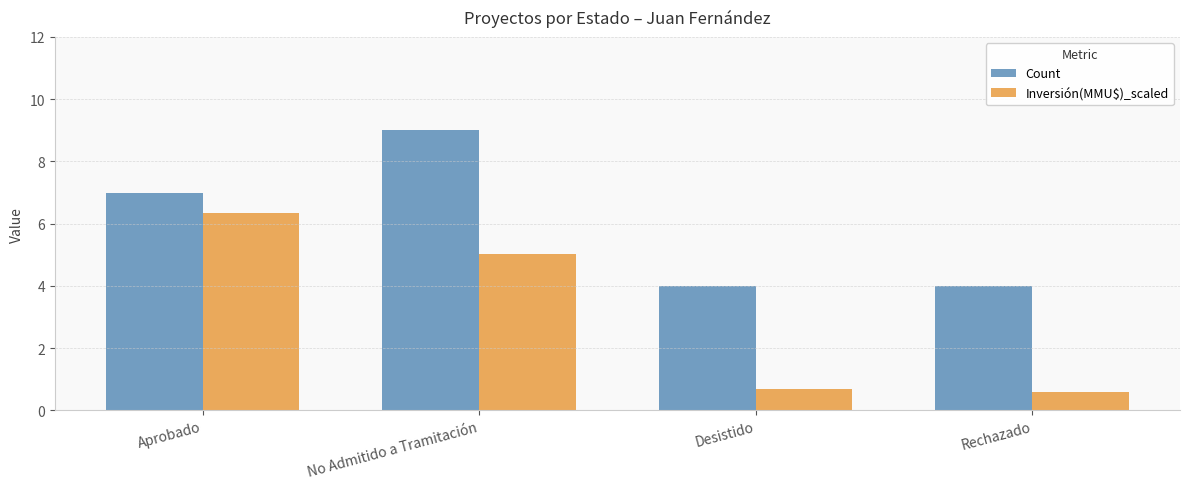

At which category is the sum across all series the highest?

No Admitido a Tramitación